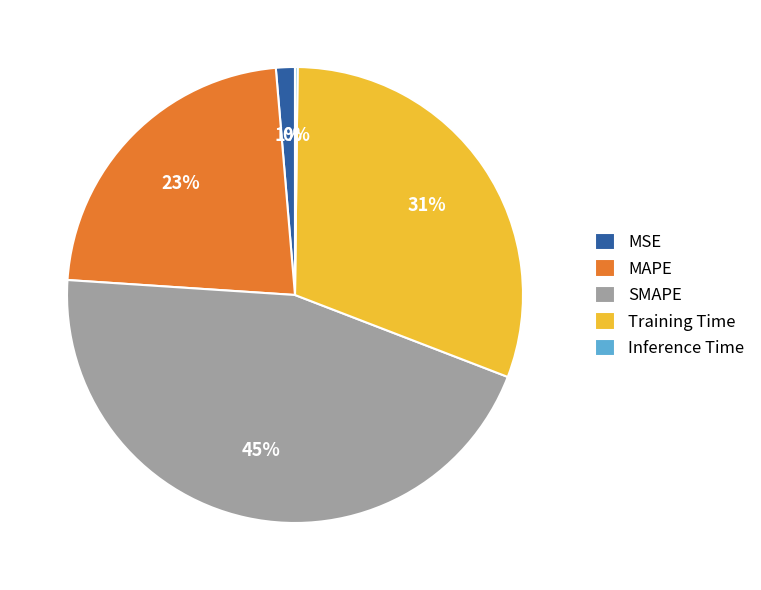

To the nearest percent, what is the difference between the largest and smallest slice percentages?

45%